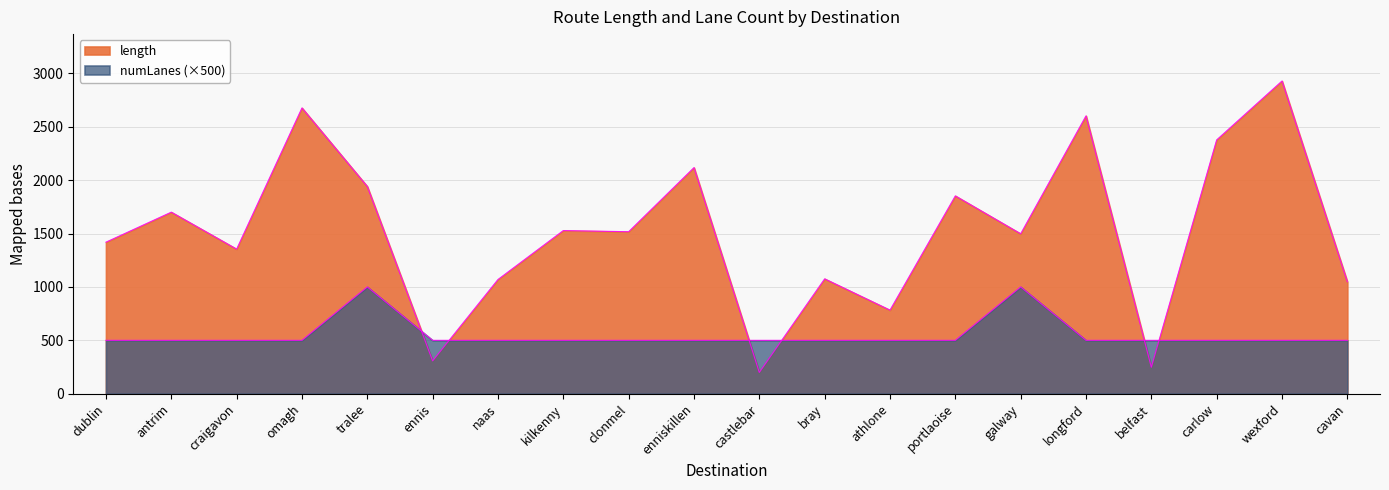

At which label does length first exceed 1517?

antrim